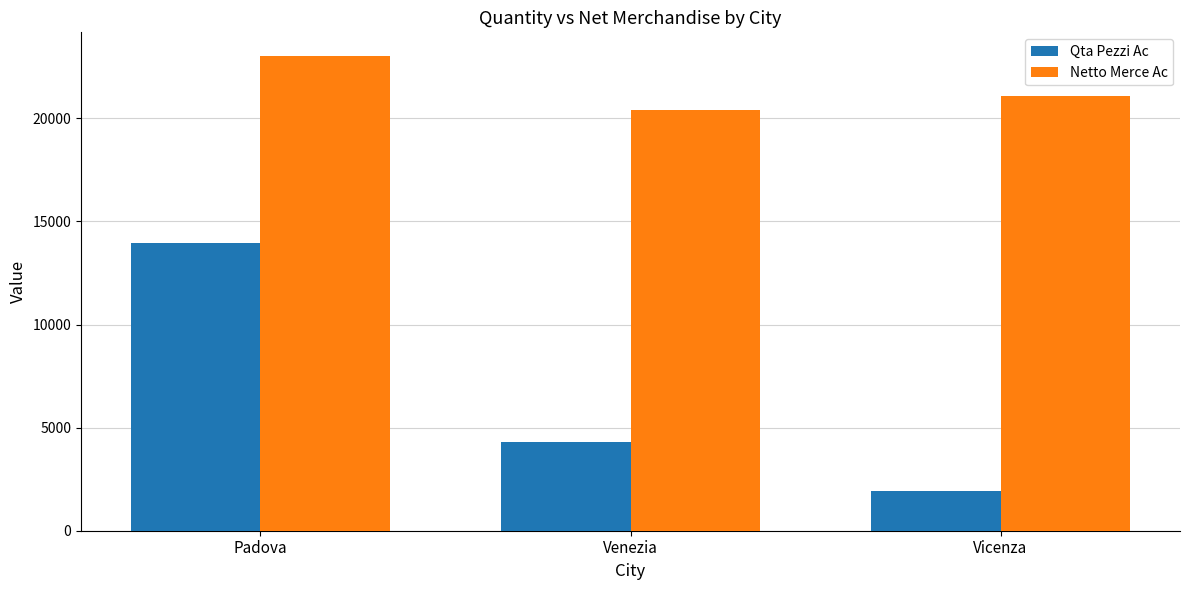

At which label does Qta Pezzi Ac reach its minimum?

Vicenza